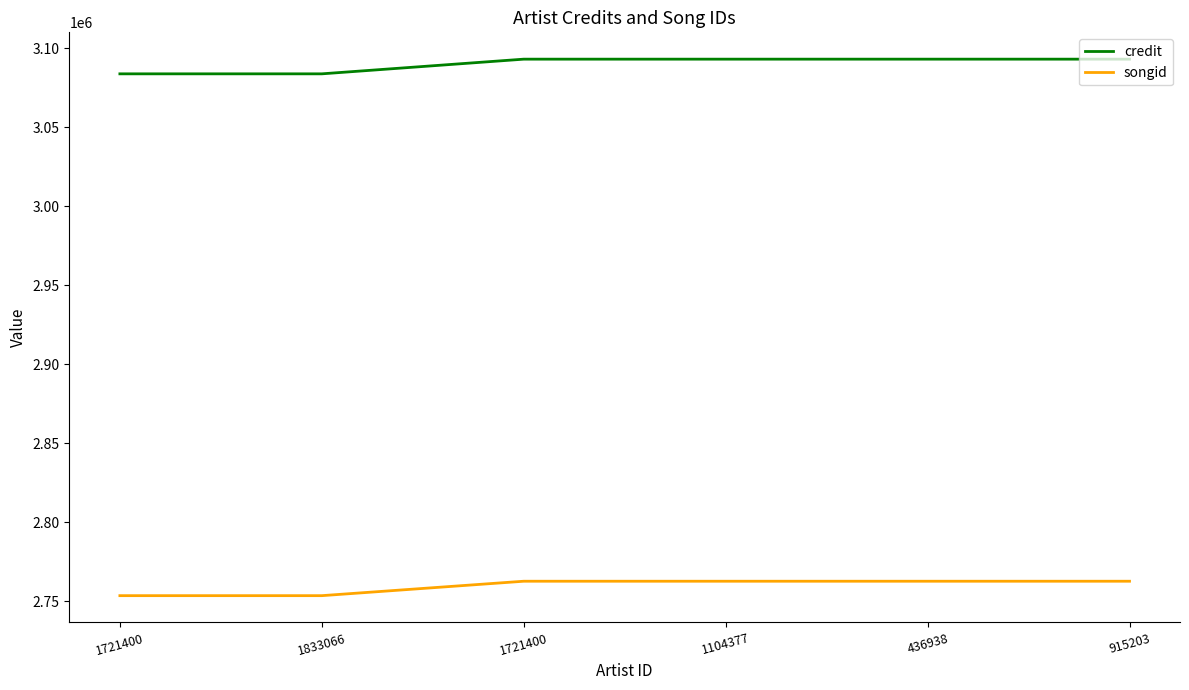

What are all the series names shown in the legend?

credit, songid